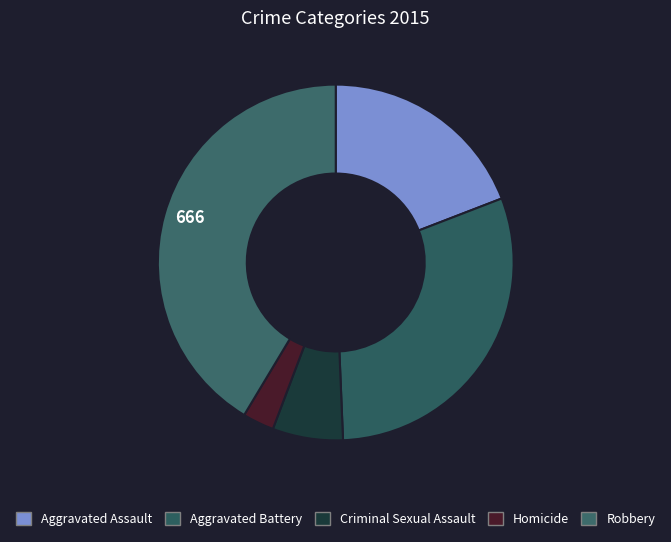

Between Robbery and Aggravated Battery, which is larger?

Robbery